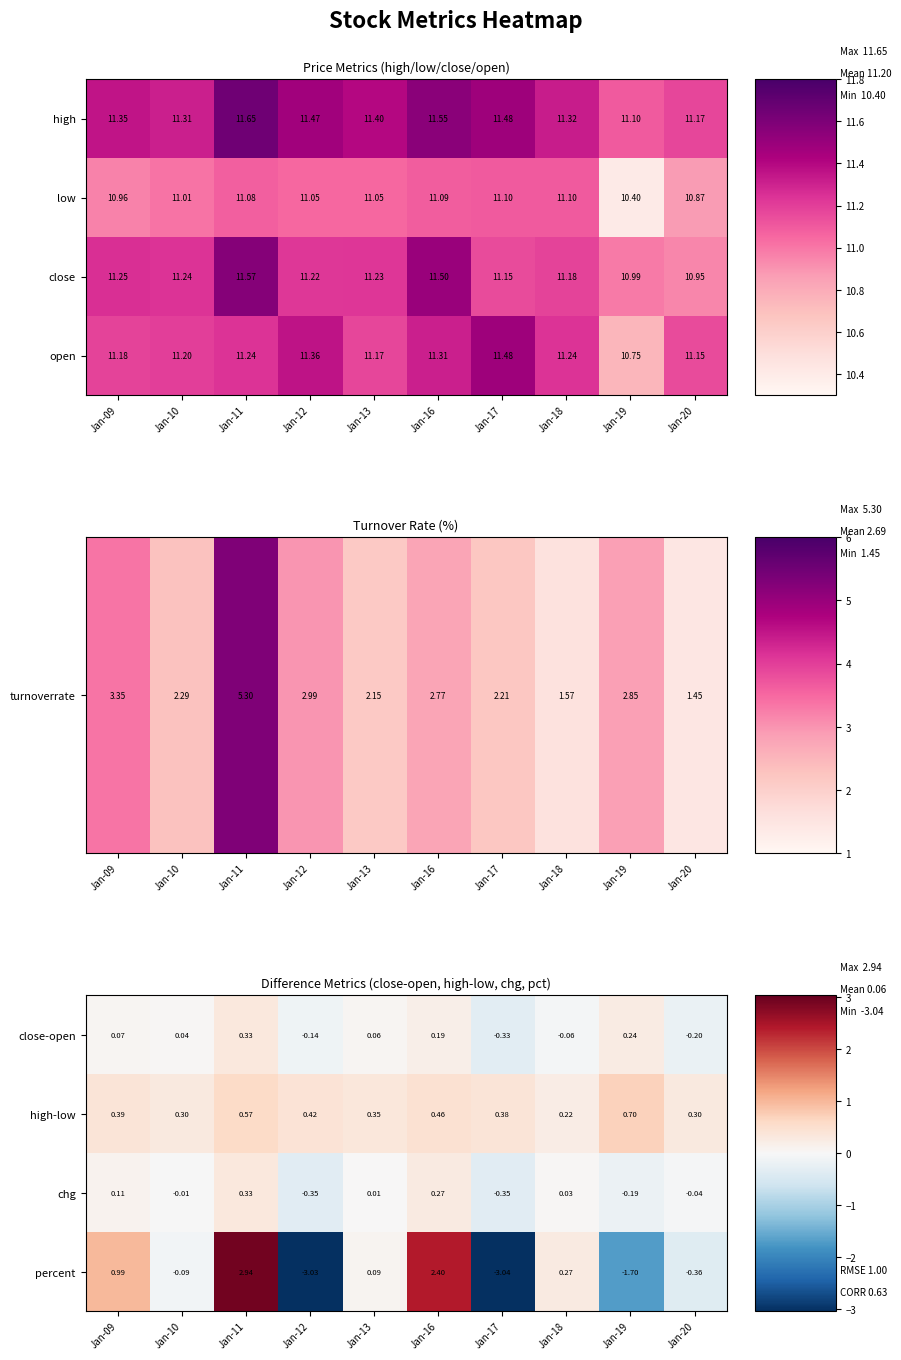

Is the value of high-low at Jan-10 greater than the value of close-open at Jan-18?

Yes